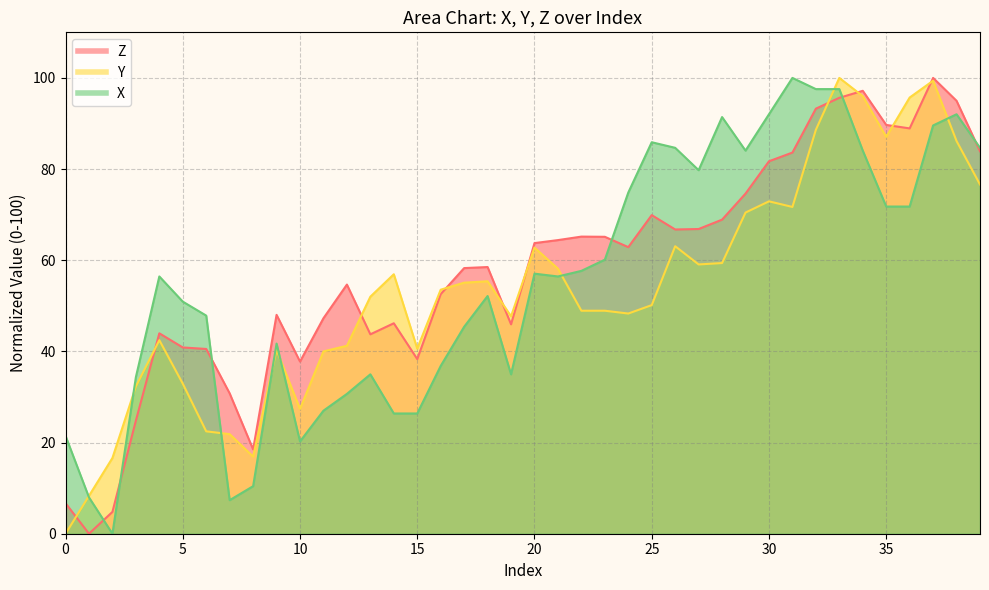

What is the greatest value displayed?

100.0